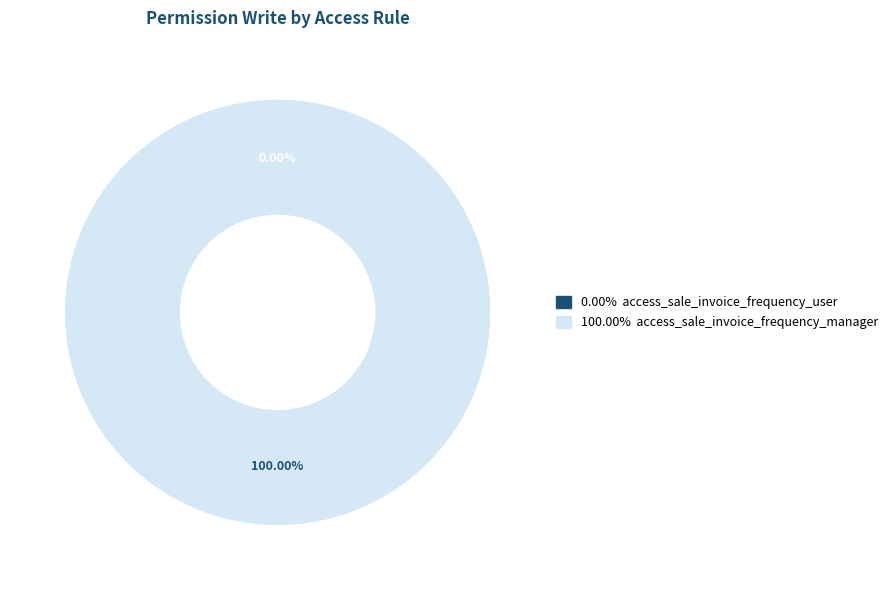

Rank the categories by value from highest to lowest.

access_sale_invoice_frequency_manager, access_sale_invoice_frequency_user